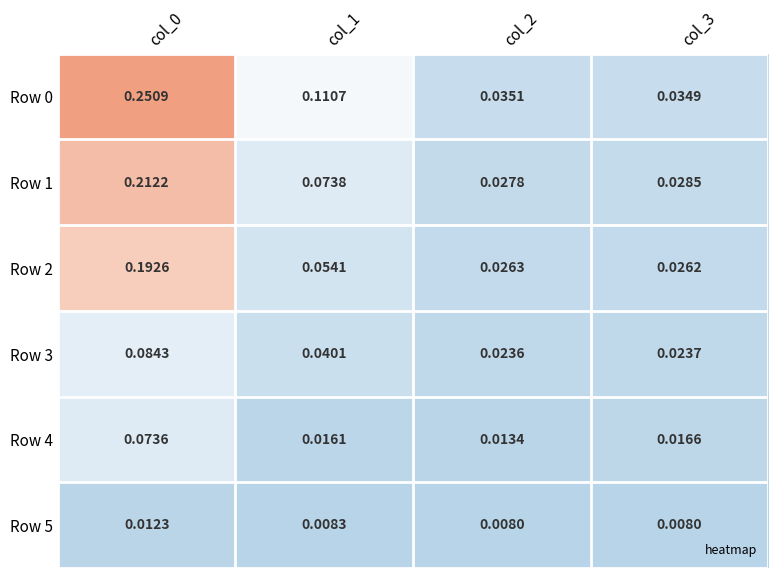

Is the value of Row 5 at col_1 greater than the value of Row 4 at col_2?

No